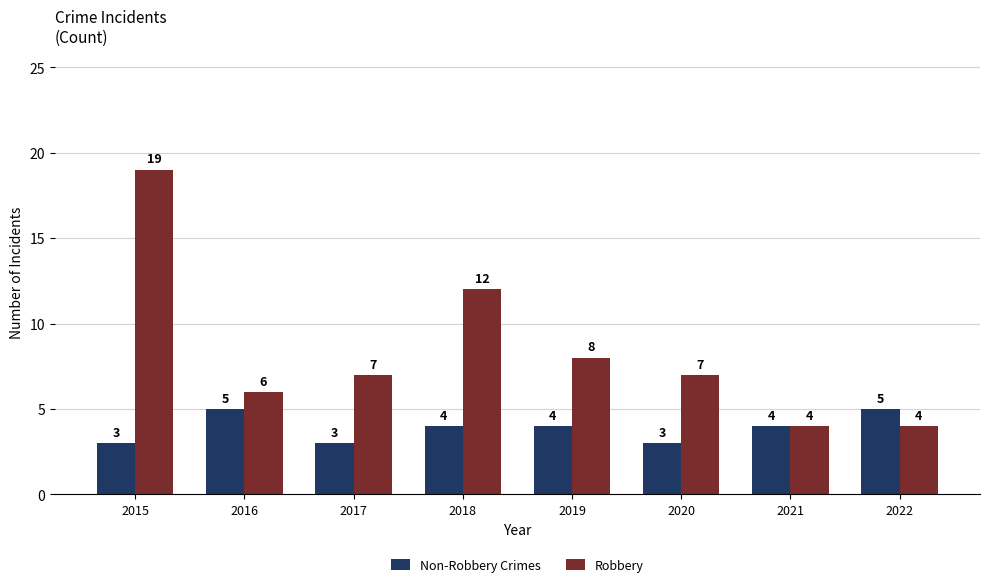

Which series has the largest total across all categories?

Robbery